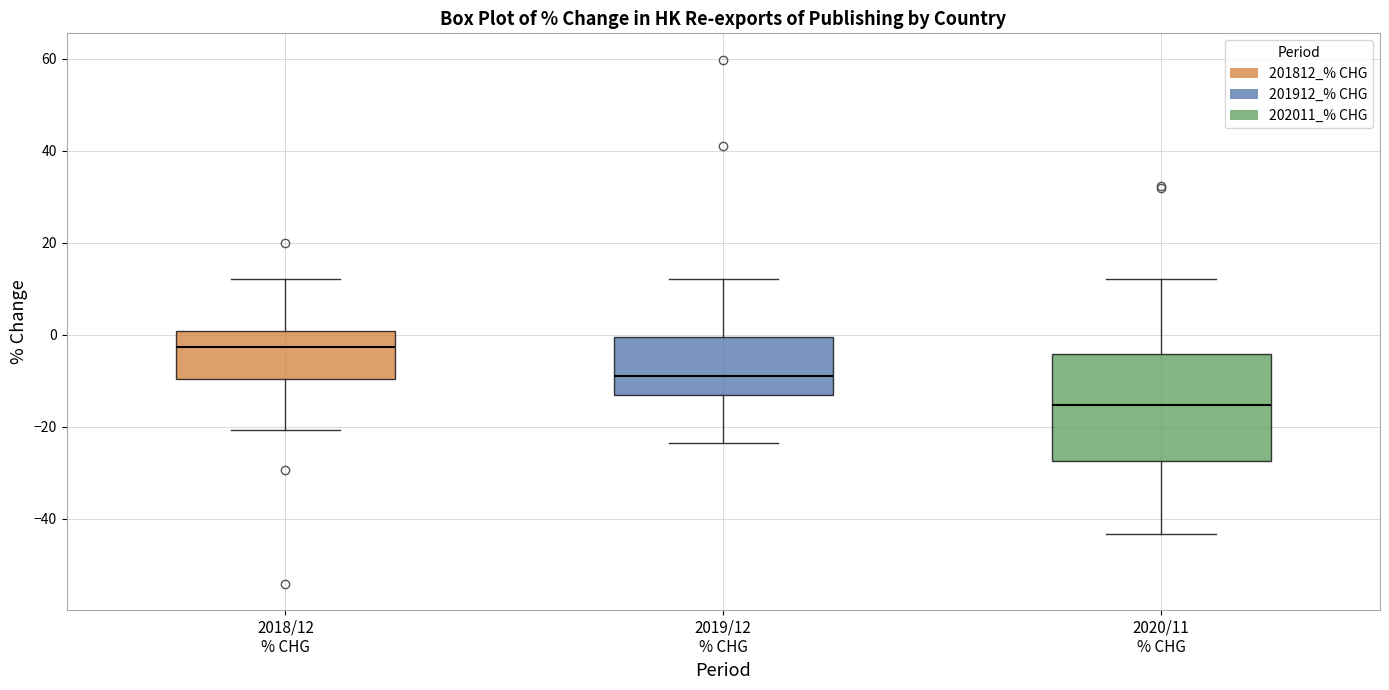

Where is the upper edge of the box for 2018/12 % CHG on the y-axis? The values are not printed on the chart, so give them approximately, as read against the axis.

0